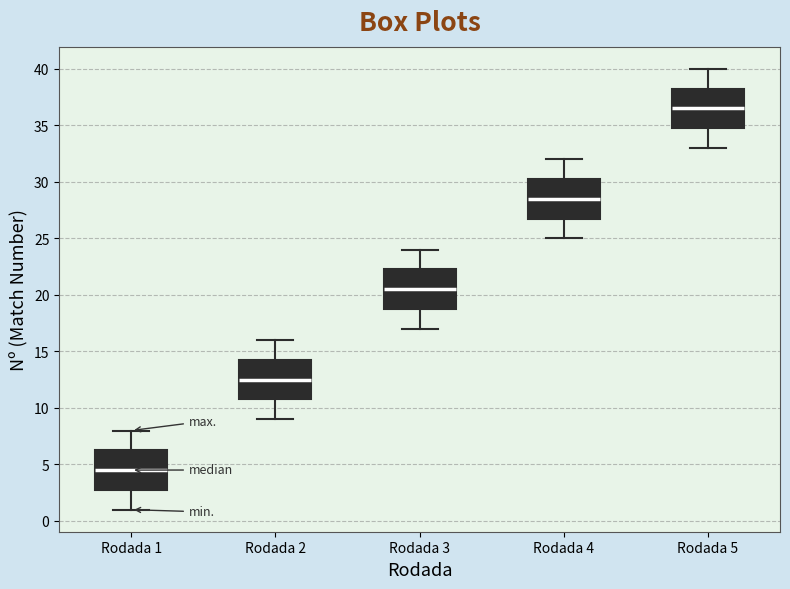

Where does the lower whisker of the box for Rodada 1 end on the y-axis? The values are not printed on the chart, so give them approximately, as read against the axis.

1.0